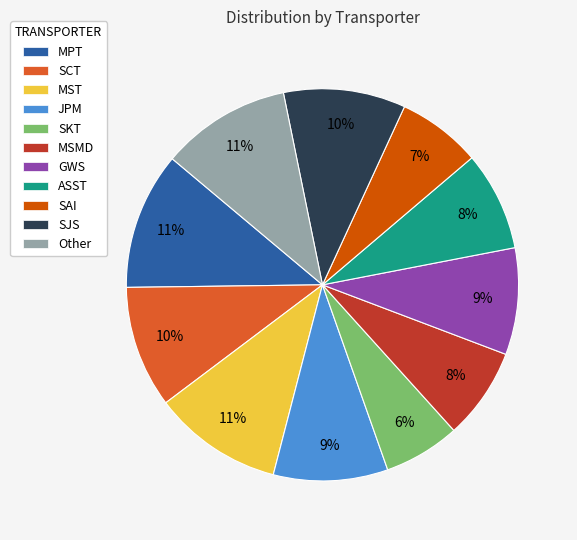

To the nearest percent, what percentage of the pie is Other?

11%